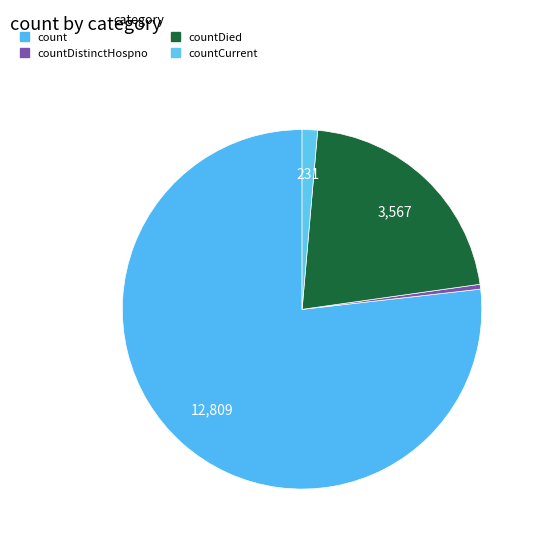

Which slice is the largest?

count